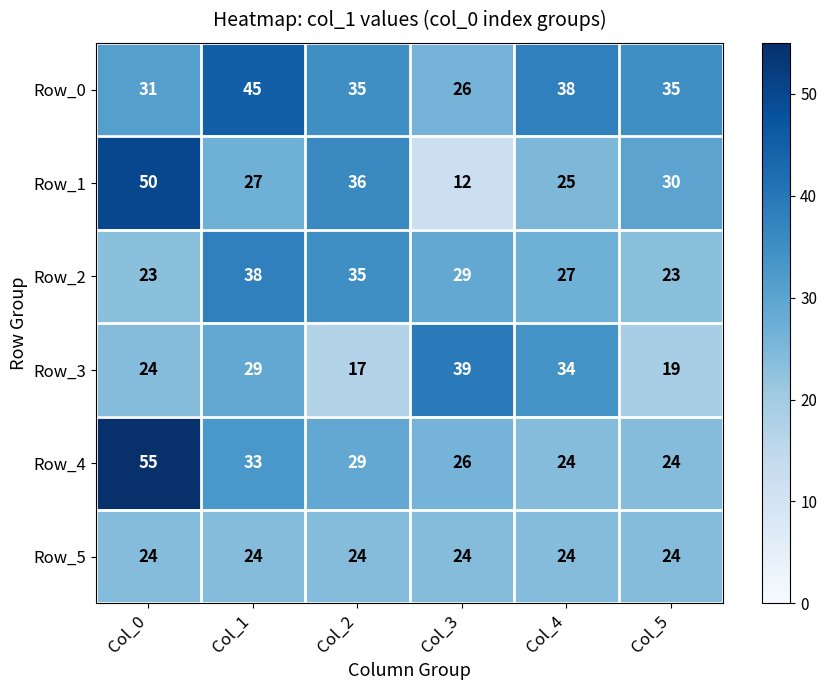

What is the total value across all series at Col_4?

172